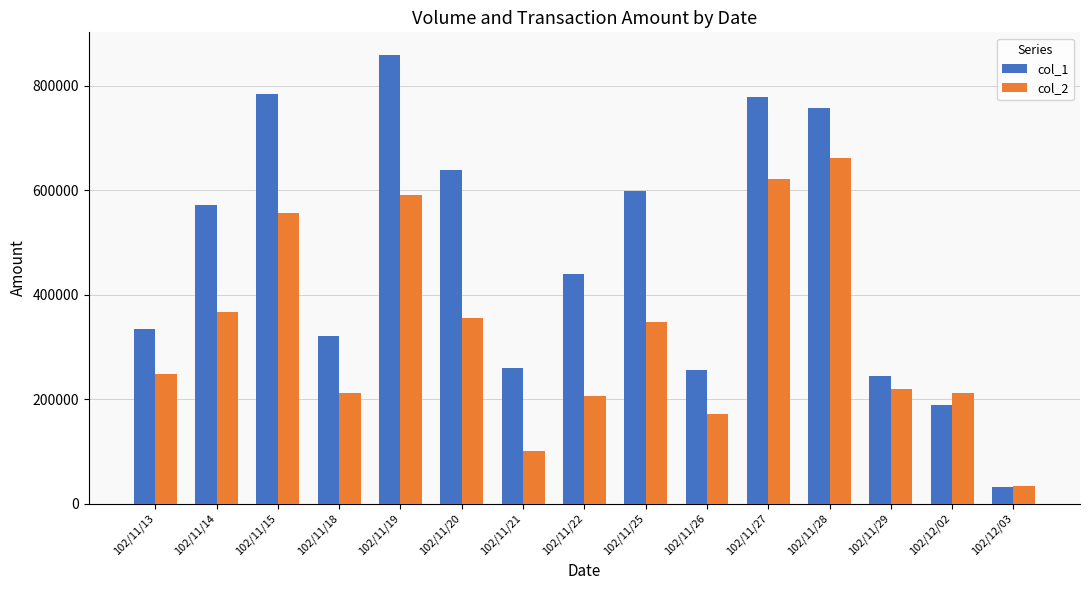

Which series has the widest spread of values?

col_1